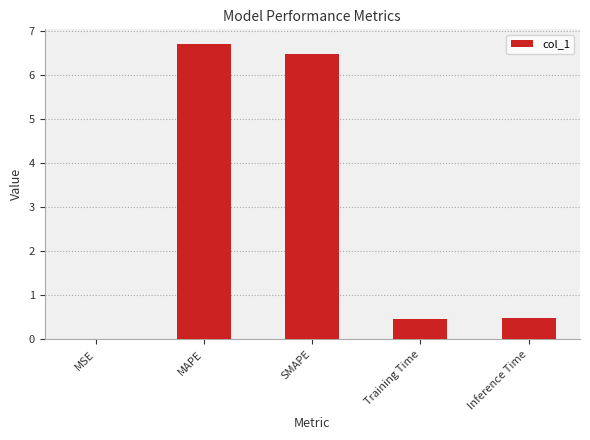

Approximately how many times larger is the value at SMAPE compared to MAPE?

1.0